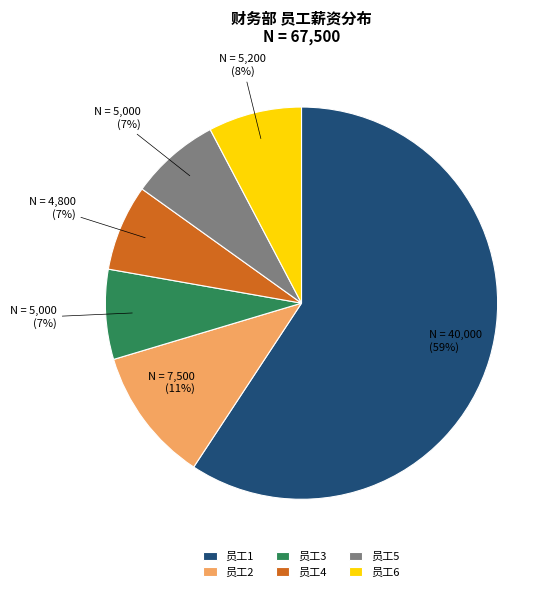

Which category has the biggest portion of the pie?

员工1